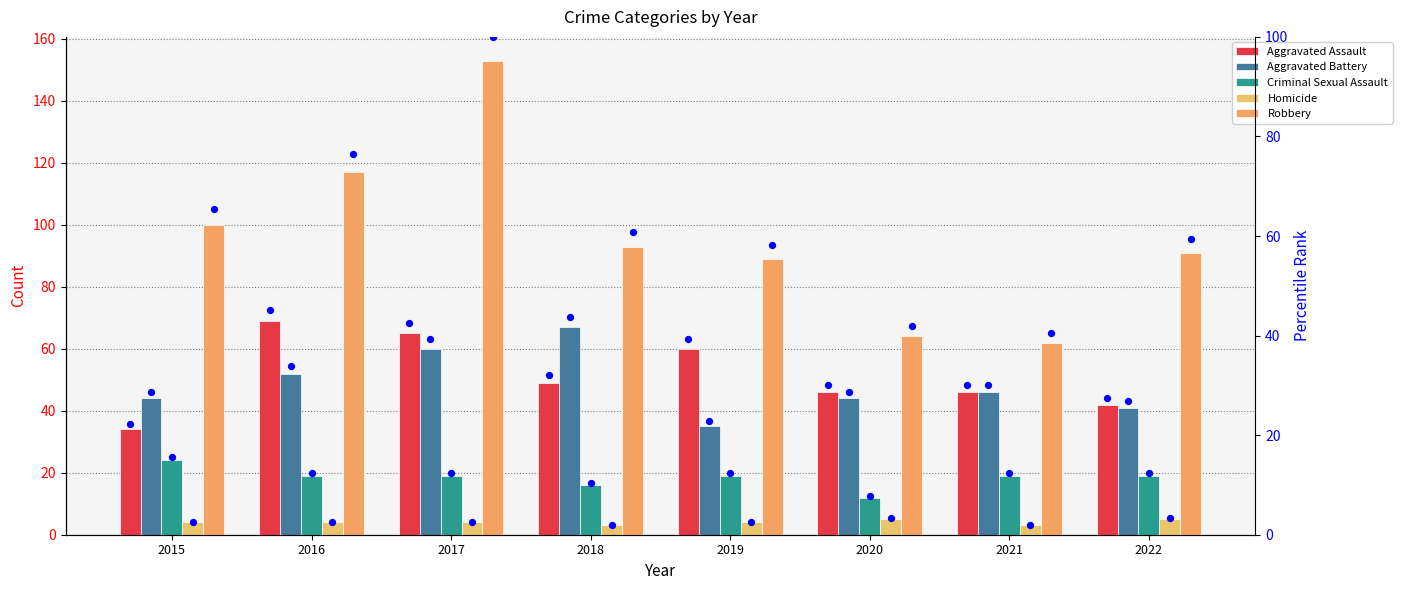

Which series has the largest total across all categories?

Robbery